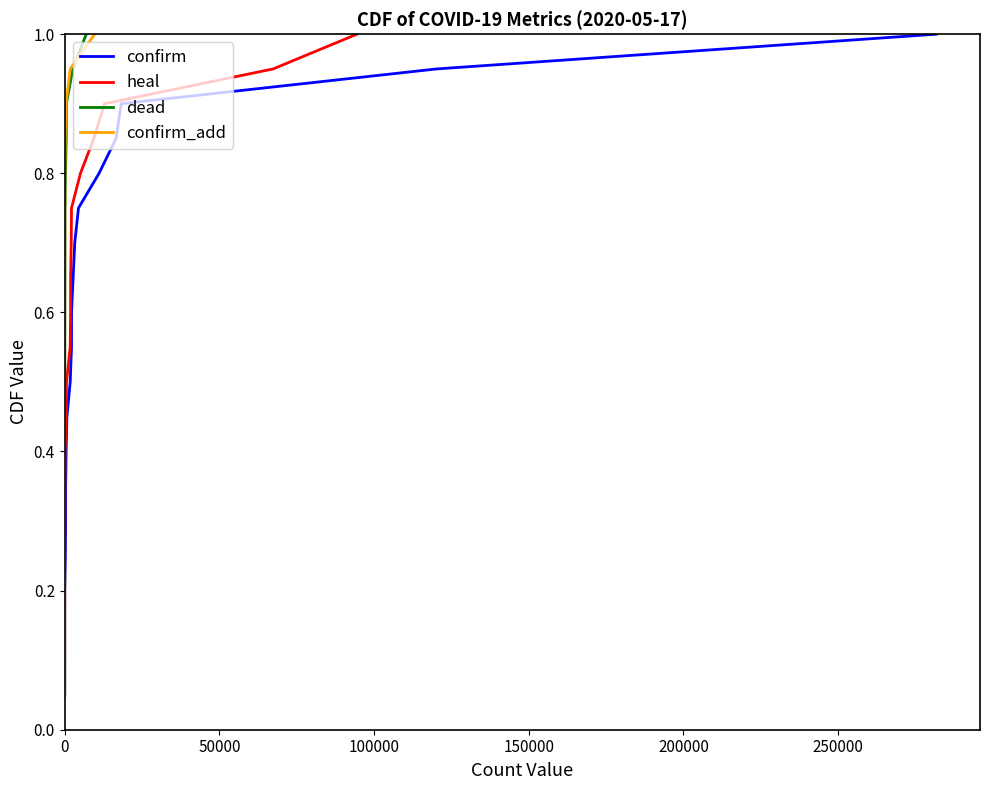

Reading left to right, list all the values displayed in this chart.

confirm: 0.1	0.1	0.1	0.2	0.2	0.3	0.3	0.4	0.5	0.5	0.6	0.6	0.7	0.7	0.8	0.8	0.8	0.9	0.9	1.0
heal: 0.1	0.1	0.1	0.2	0.2	0.3	0.3	0.4	0.5	0.5	0.6	0.6	0.7	0.7	0.8	0.8	0.8	0.9	0.9	1.0
dead: 0.1	0.1	0.1	0.2	0.2	0.3	0.3	0.4	0.5	0.5	0.6	0.6	0.7	0.7	0.8	0.8	0.8	0.9	0.9	1.0
confirm_add: 0.1	0.1	0.1	0.2	0.2	0.3	0.3	0.4	0.5	0.5	0.6	0.6	0.7	0.7	0.8	0.8	0.8	0.9	0.9	1.0